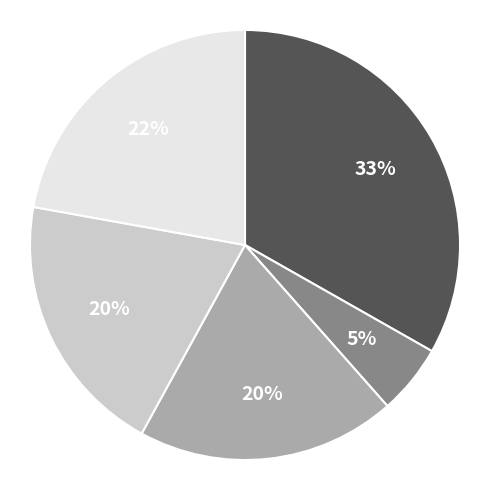

How many slices are in this pie chart?

5